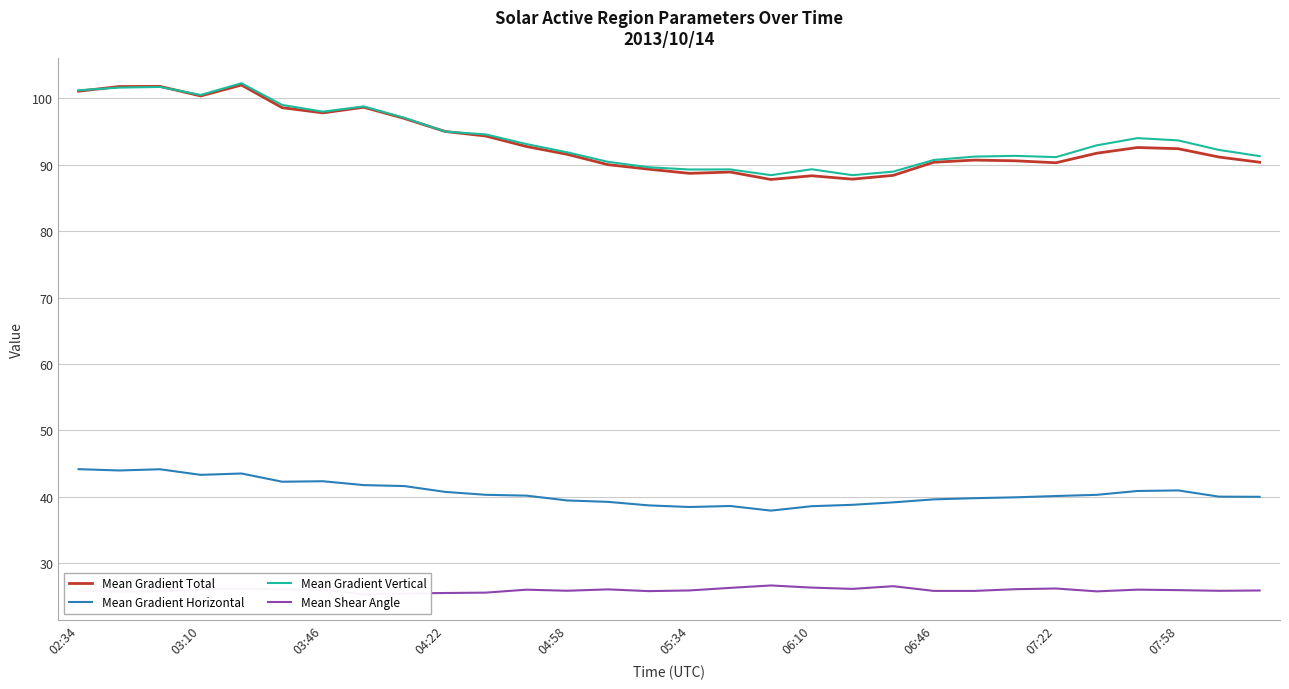

Reading right to left, list all the values displayed in this chart.

Mean Gradient Total: 90.4	91.2	92.4	92.6	91.7	90.3	90.6	90.7	90.4	88.4	87.8	88.3	87.8	88.9	88.7	89.3	90.0	91.6	92.7	94.3	95.0	97.0	98.6	97.8	98.6	102.0	100.3	101.8	101.8	101.1
Mean Gradient Horizontal: 40.0	40.0	41.0	40.9	40.3	40.1	39.9	39.8	39.6	39.2	38.8	38.6	37.9	38.6	38.5	38.7	39.2	39.5	40.2	40.3	40.7	41.6	41.8	42.3	42.3	43.5	43.3	44.2	44.0	44.2
Mean Gradient Vertical: 91.3	92.2	93.7	94.0	92.9	91.1	91.3	91.2	90.7	89.0	88.4	89.3	88.4	89.3	89.3	89.6	90.4	91.9	93.1	94.6	95.0	97.1	98.8	98.0	99.0	102.3	100.5	101.7	101.6	101.2
Mean Shear Angle: 25.9	25.9	26.0	26.0	25.8	26.2	26.1	25.8	25.8	26.5	26.1	26.3	26.7	26.3	25.9	25.8	26.1	25.9	26.0	25.6	25.5	25.5	25.3	26.1	26.1	26.2	26.1	25.8	25.8	25.9